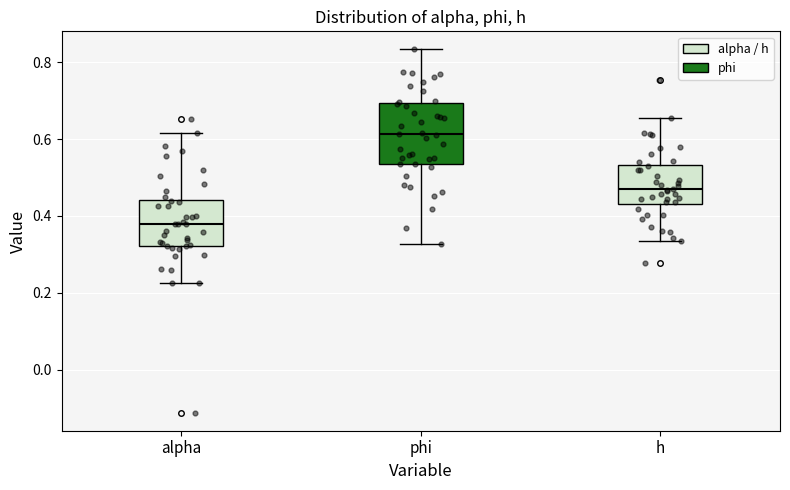

Reading left to right, read every box against the y-axis: the position of its median line, the range the box covers, and the ends of its whiskers. The values are not printed on the chart, so give them approximately, as read against the axis.

alpha: median 0.38, box 0.32 to 0.44, whiskers 0.22 to 0.62
phi: median 0.62, box 0.54 to 0.70, whiskers 0.32 to 0.84
h: median 0.46, box 0.44 to 0.54, whiskers 0.34 to 0.66